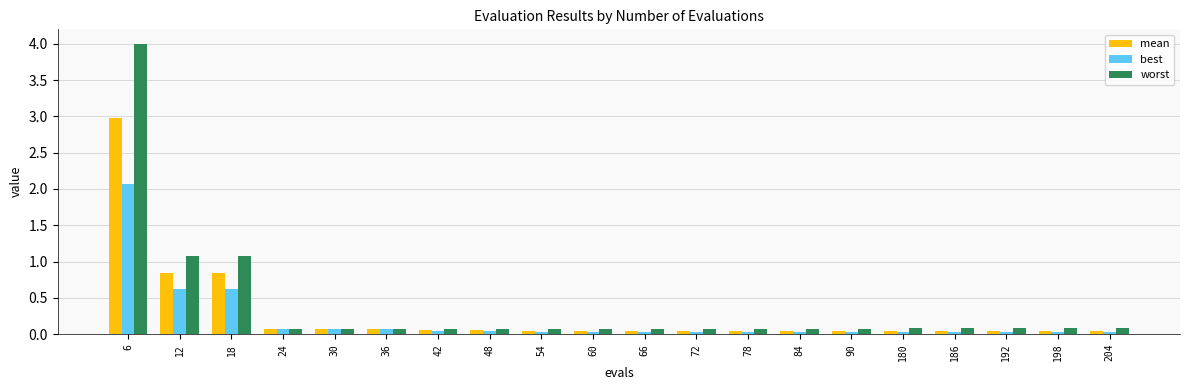

The worst series shows 1.7 at 18. True or false?

False